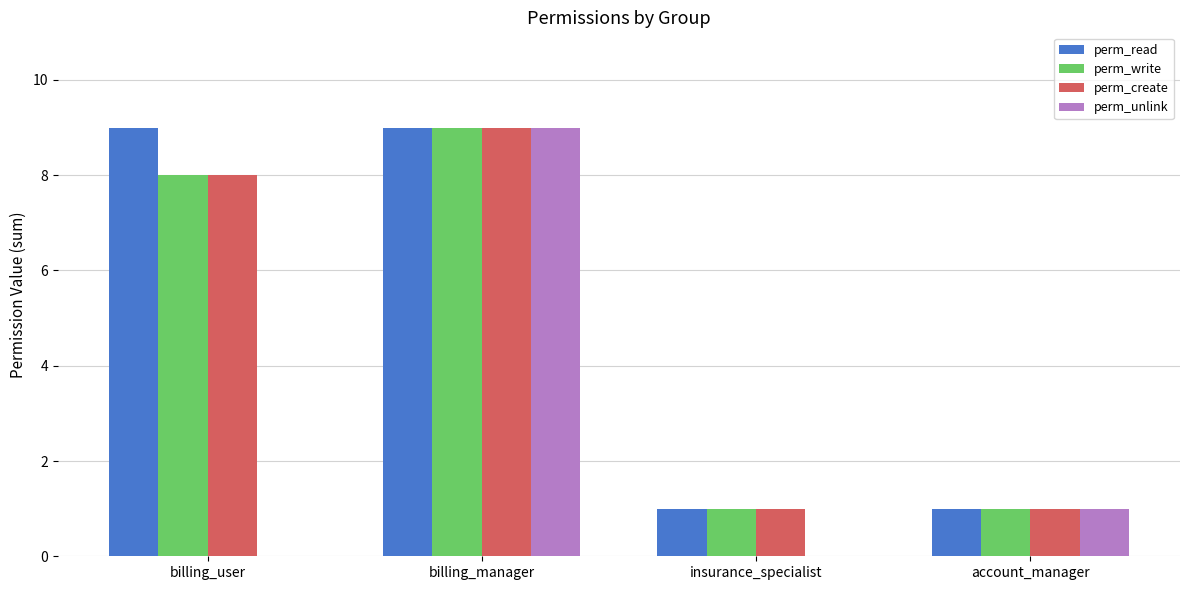

Reading left to right, what are all the values shown in this chart?

perm_read: billing_user=9	billing_manager=9	insurance_specialist=1	account_manager=1
perm_write: billing_user=8	billing_manager=9	insurance_specialist=1	account_manager=1
perm_create: billing_user=8	billing_manager=9	insurance_specialist=1	account_manager=1
perm_unlink: billing_user=0	billing_manager=9	insurance_specialist=0	account_manager=1